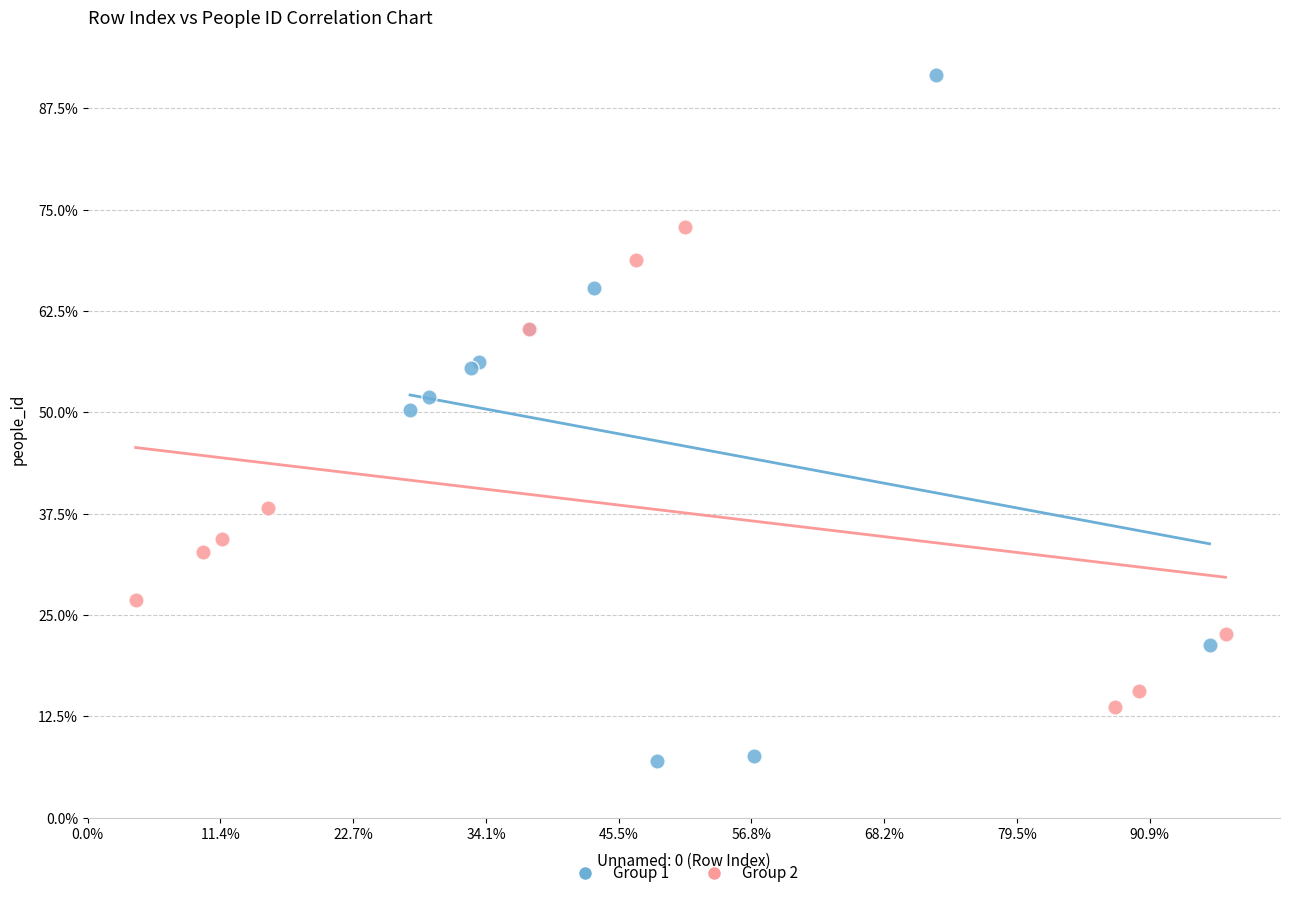

Which series has the largest Y range (max minus min)?

Group 1